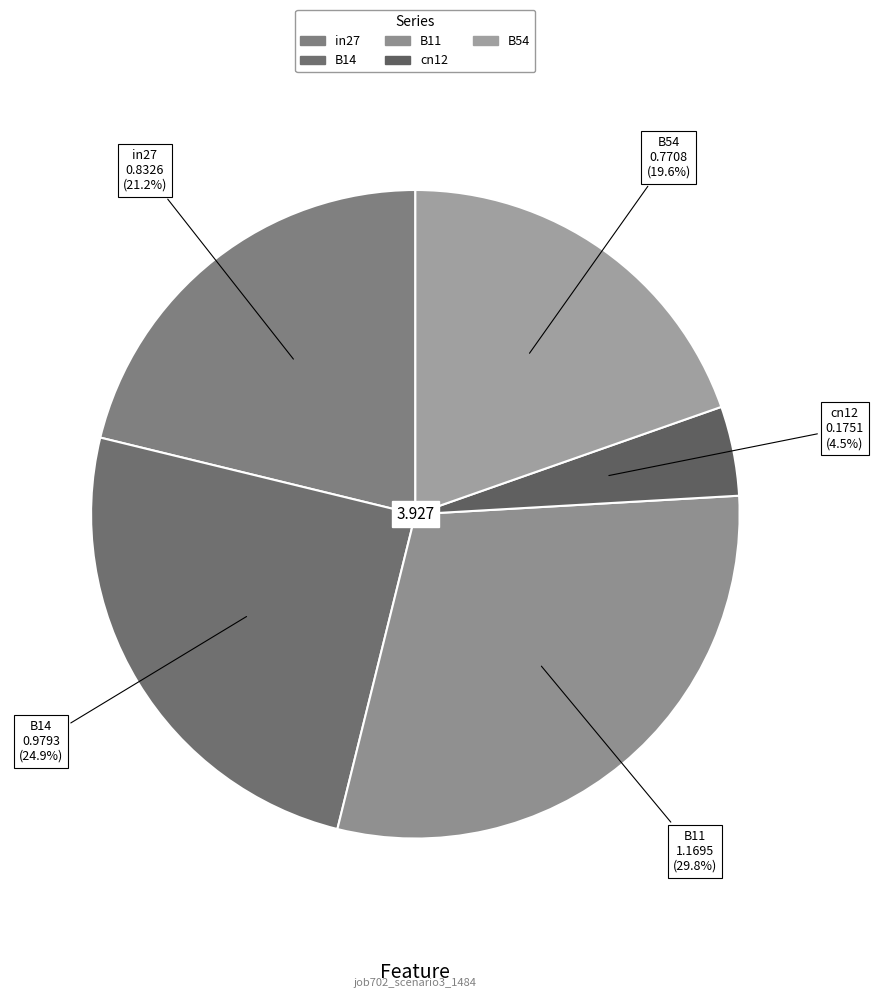

Is there any slice that represents more than half of the pie?

No